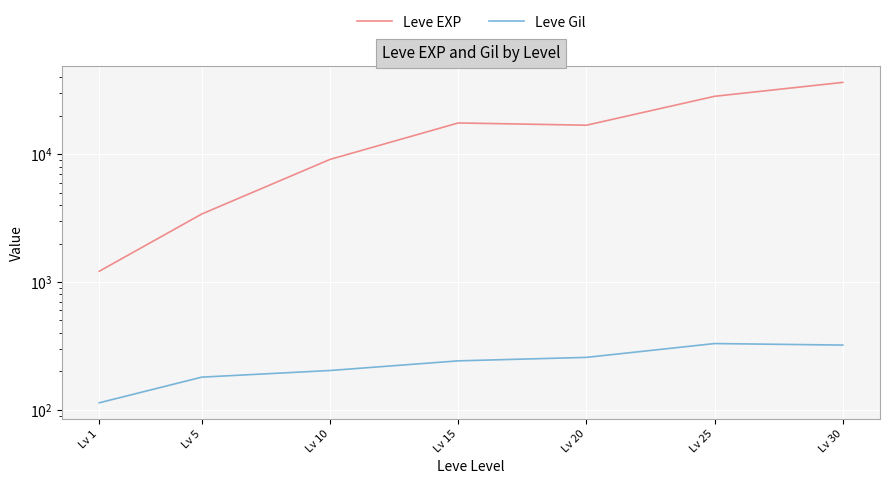

What is the maximum value for Leve Gil?

329.7